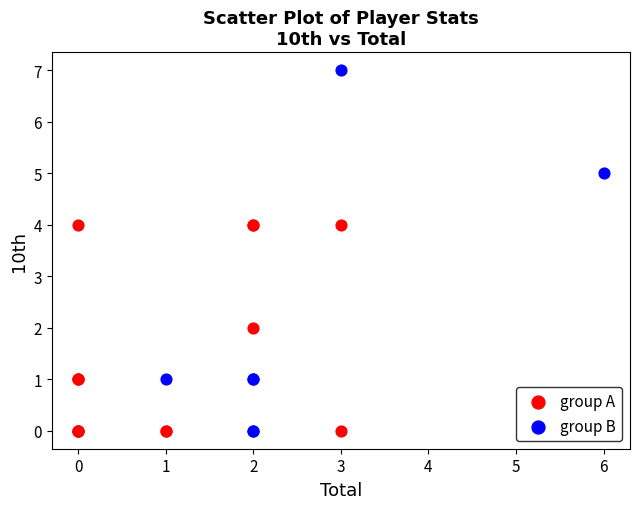

Which series has the largest Y range (max minus min)?

group B